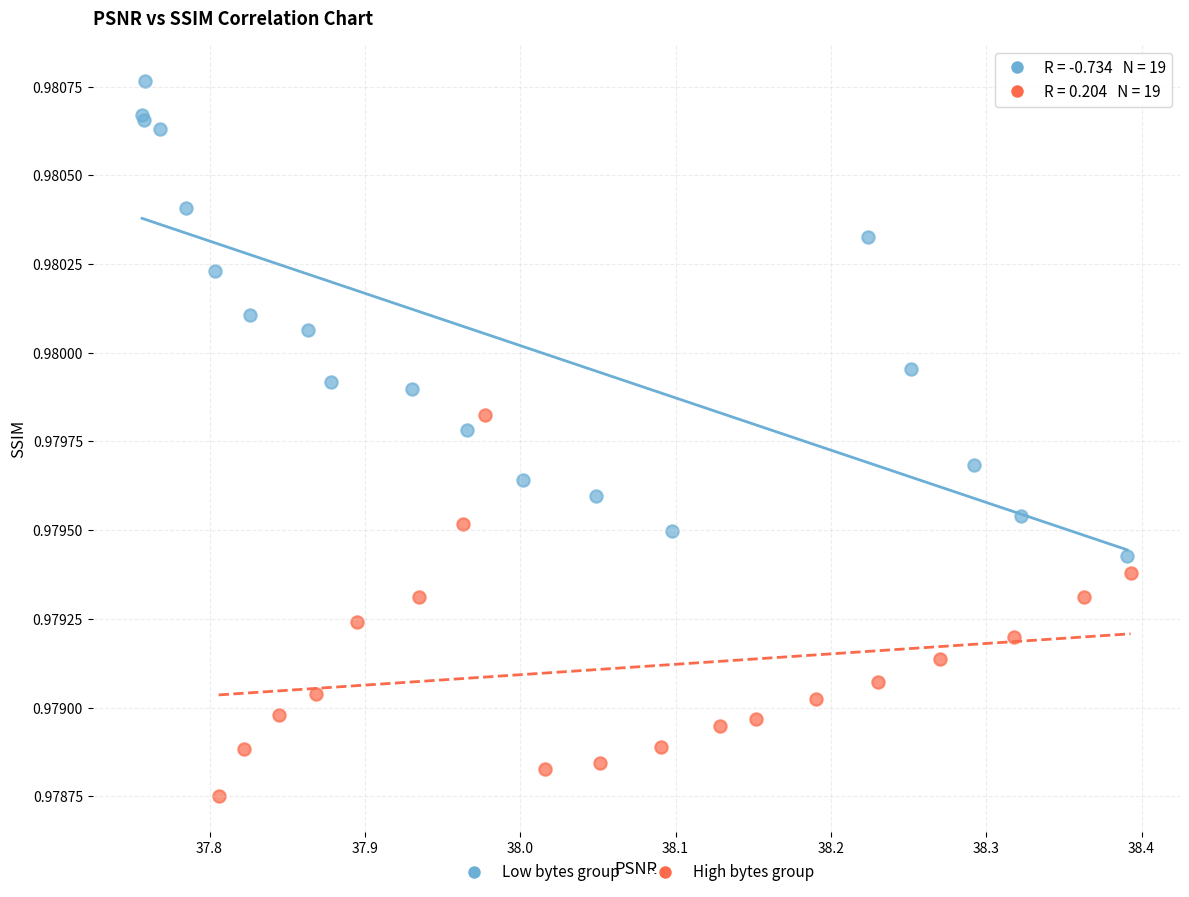

What are all the series names shown in the legend?

Low bytes group, High bytes group